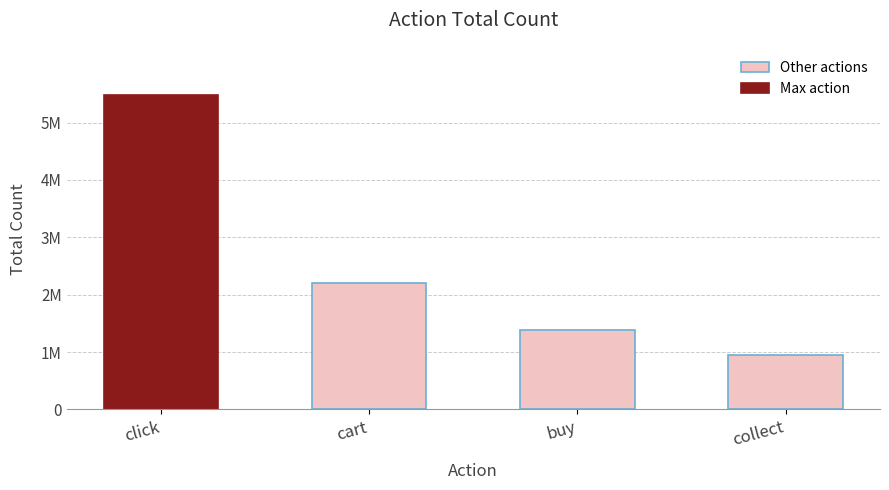

Does the chart contain any negative values?

No